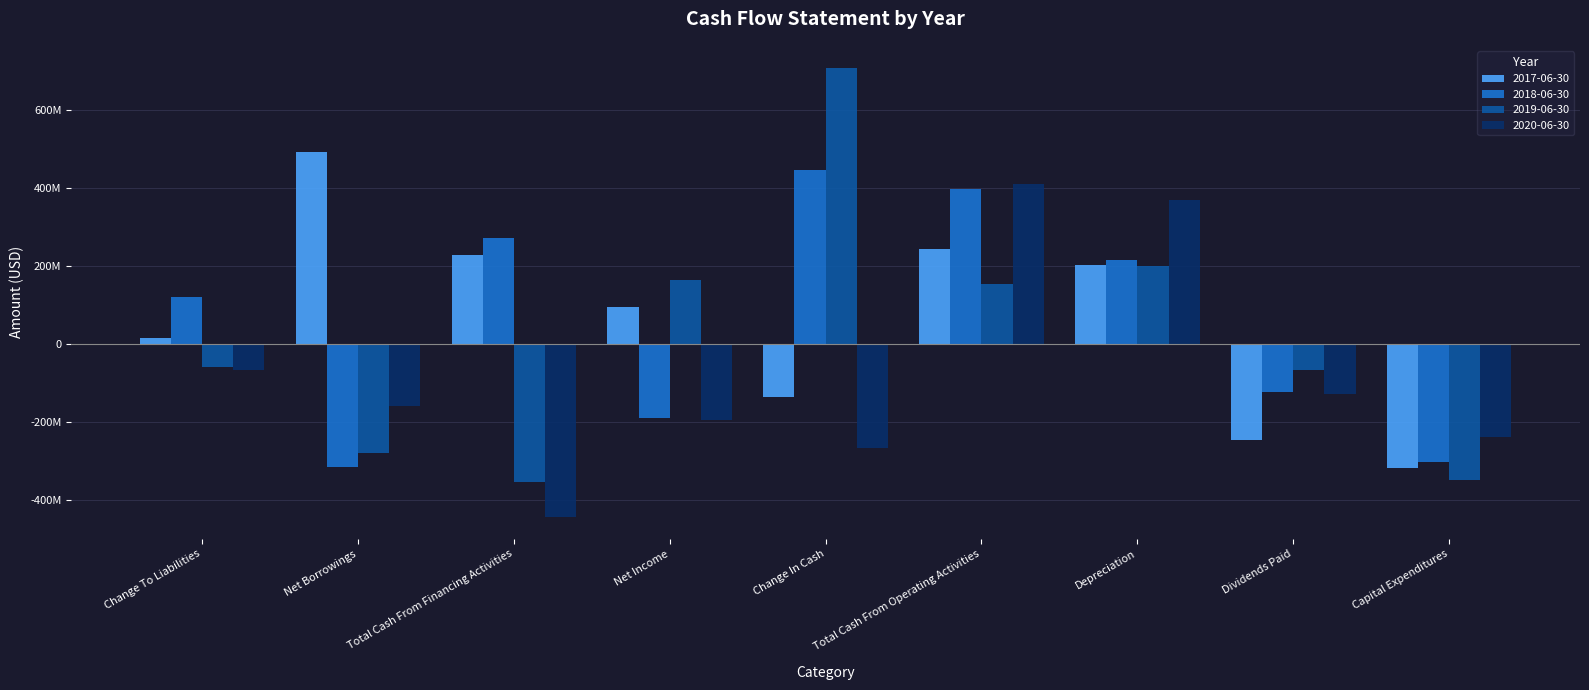

Does the chart contain stacked bars?

No